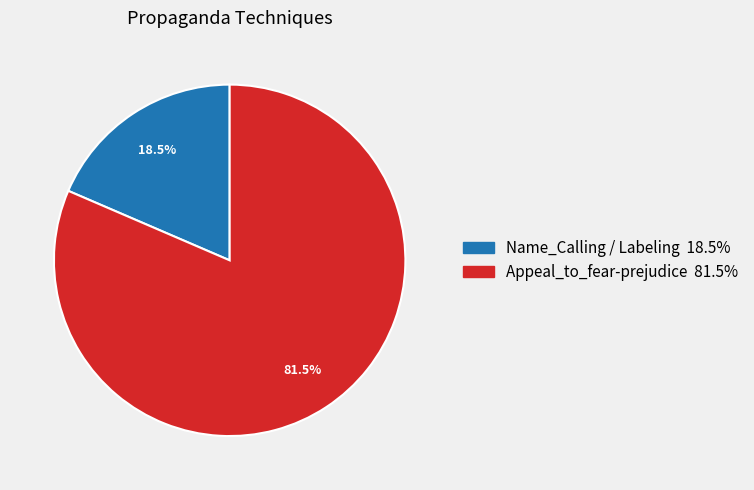

To the nearest percent, what is the difference between the largest and smallest slice percentages?

63%